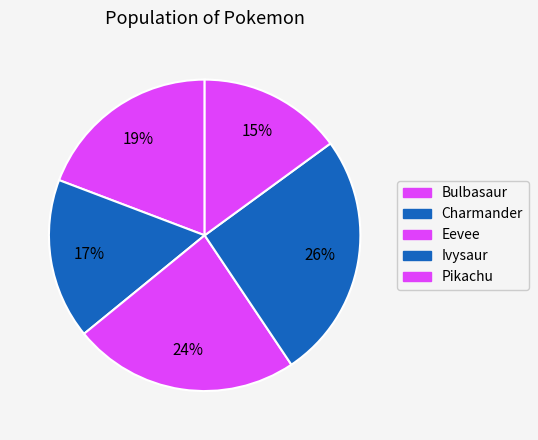

To the nearest percent, what is the difference between the largest and smallest slice percentages?

11%